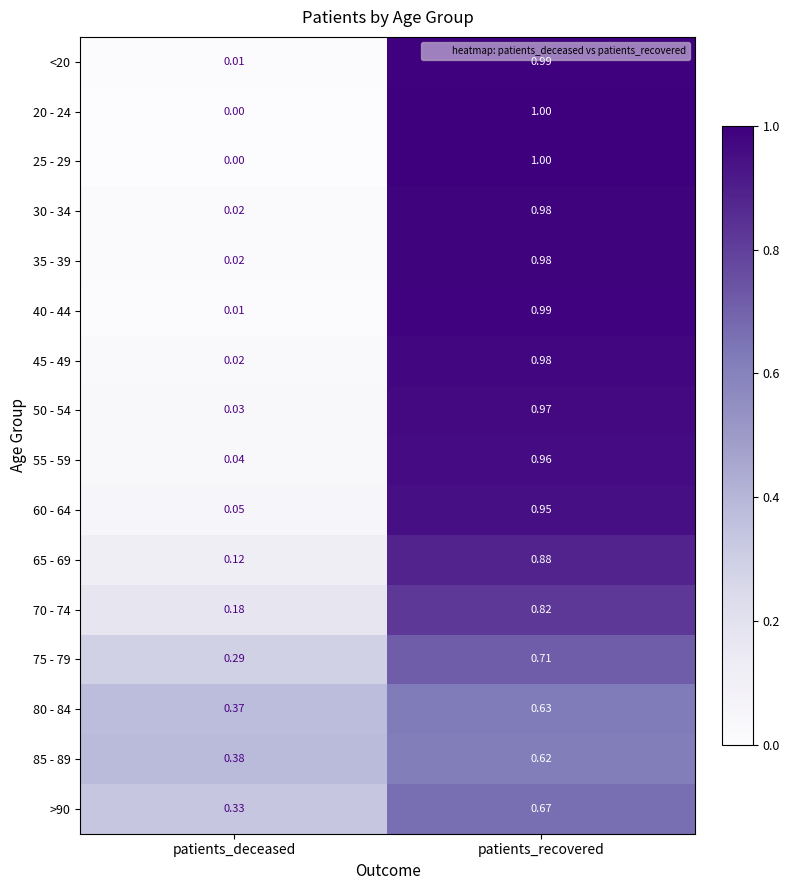

Rank the categories by 55 - 59 value from lowest to highest.

patients_deceased, patients_recovered